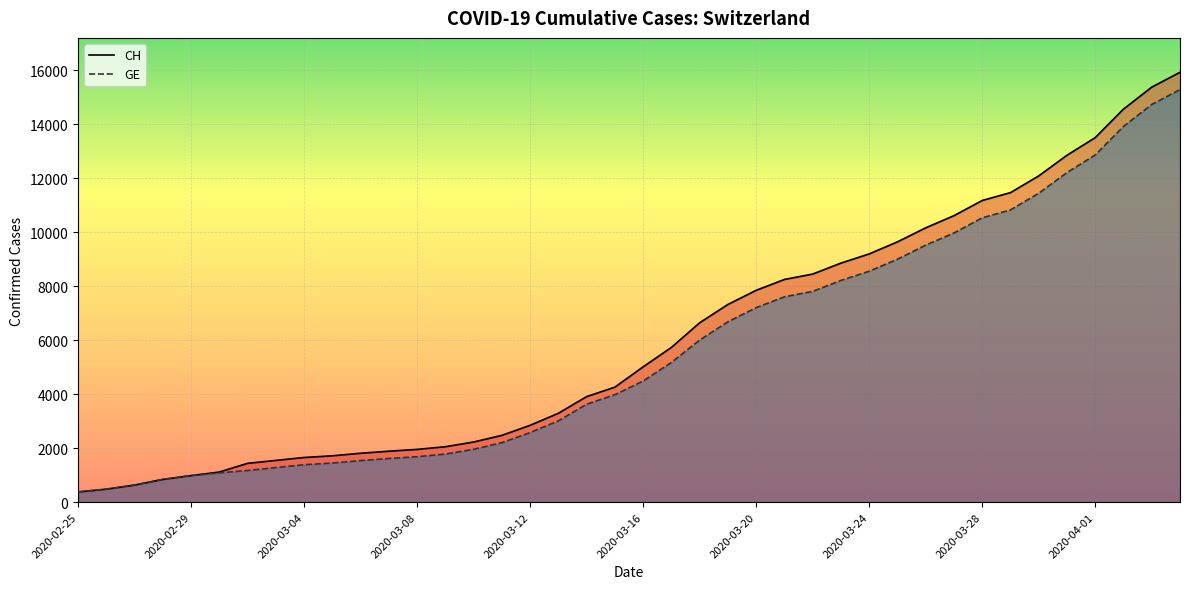

True or false: GE and CH cross at least once.

False